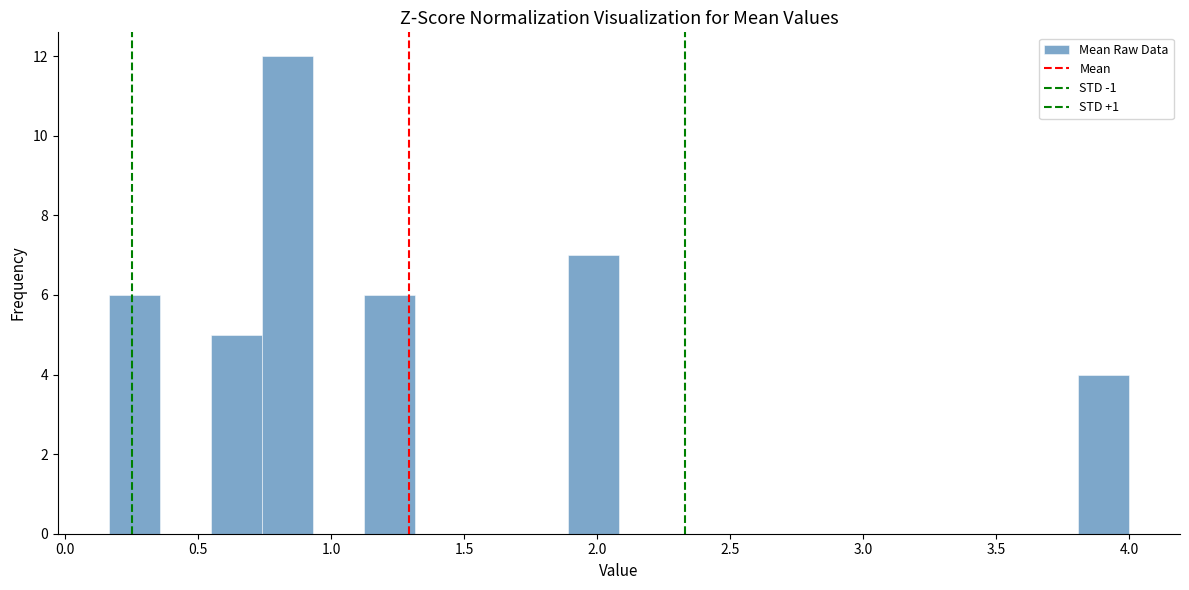

Around what value on the x-axis is the tallest bar? Give the approximate position of its centre, as read against the axis.

0.85